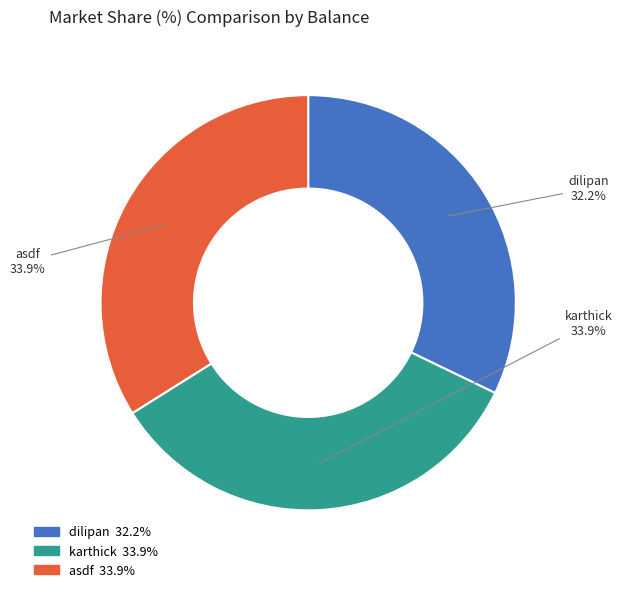

To the nearest percent, what is the combined percentage of dilipan and asdf?

66%